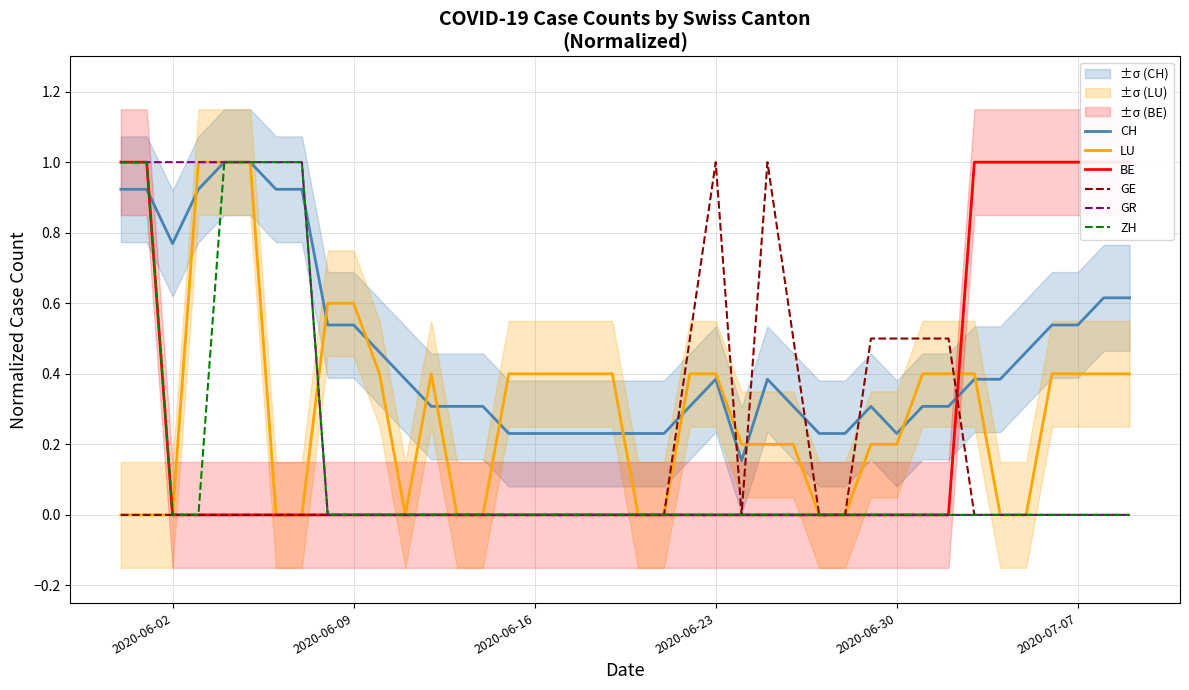

What is the maximum value for CH?

1.0